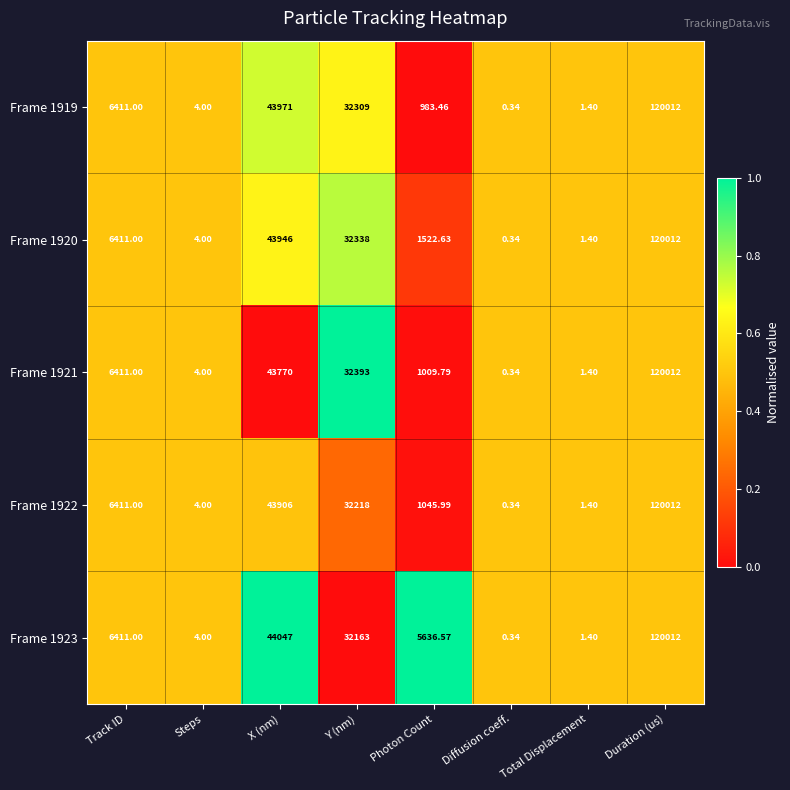

List the labels in order of Frame 1922 value, largest first.

Duration (us), X (nm), Y (nm), Track ID, Photon Count, Steps, Total Displacement, Diffusion coeff.